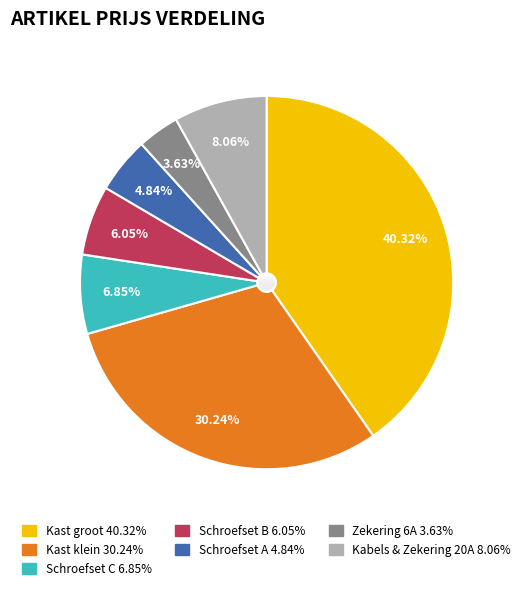

Is there a majority slice in this chart?

No